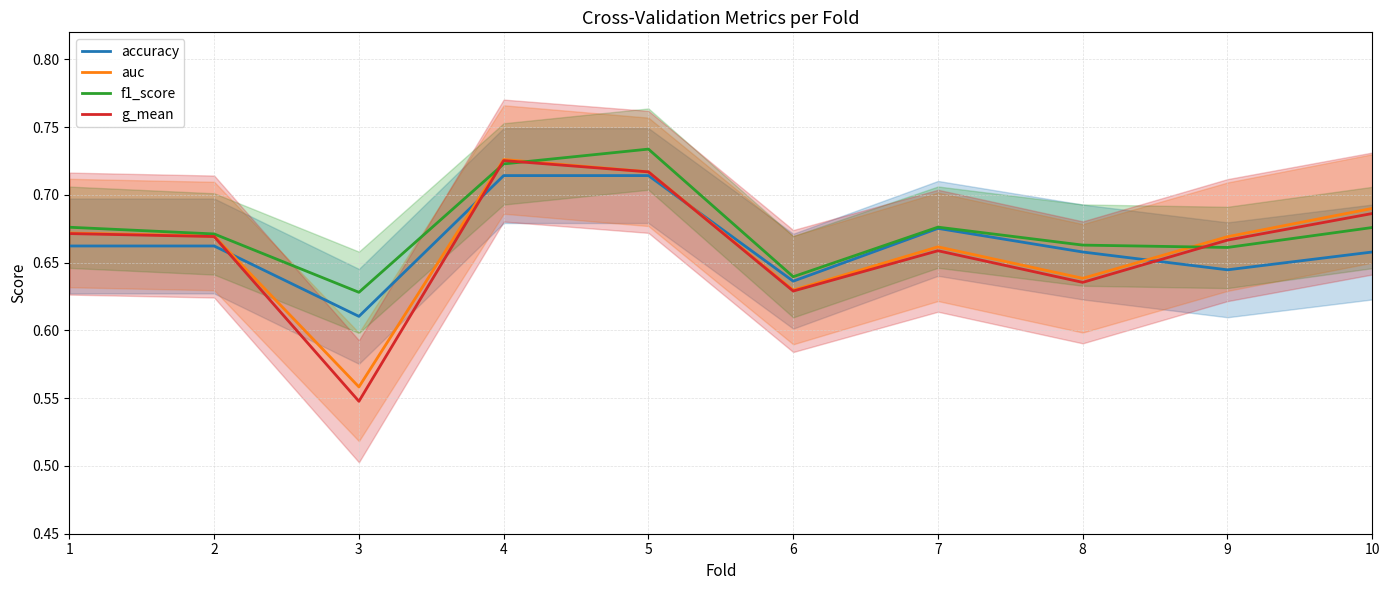

How many distinct data groups are displayed?

4